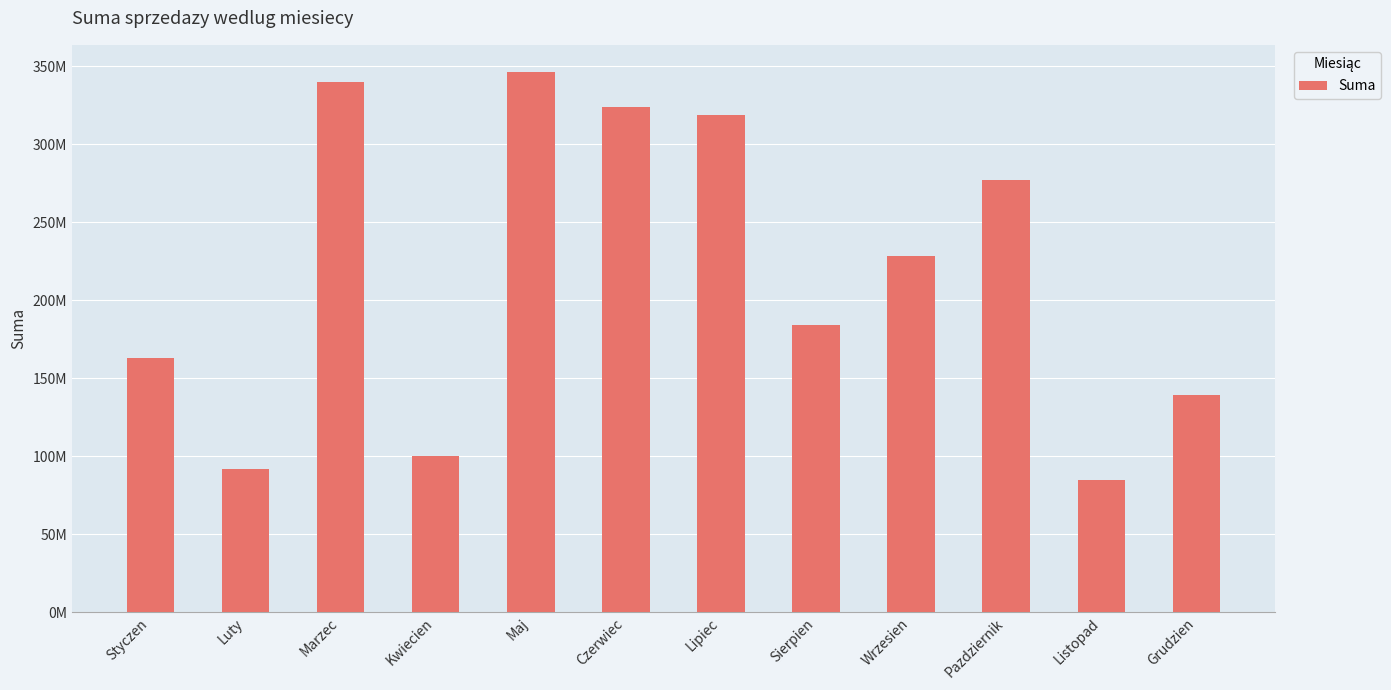

Are the bars horizontal?

No